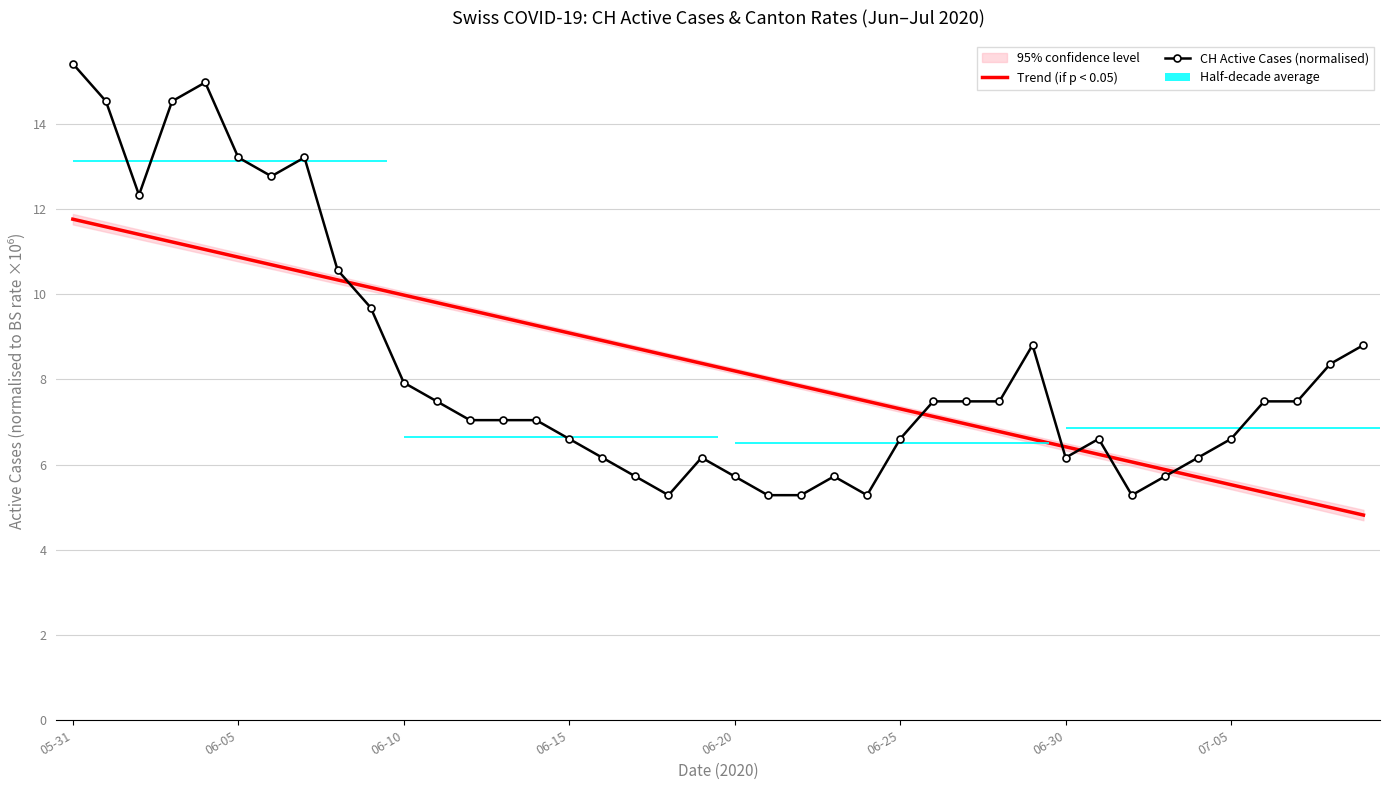

What is the difference between the maximum and minimum values in the CH Active Cases (normalised) series?

10.1